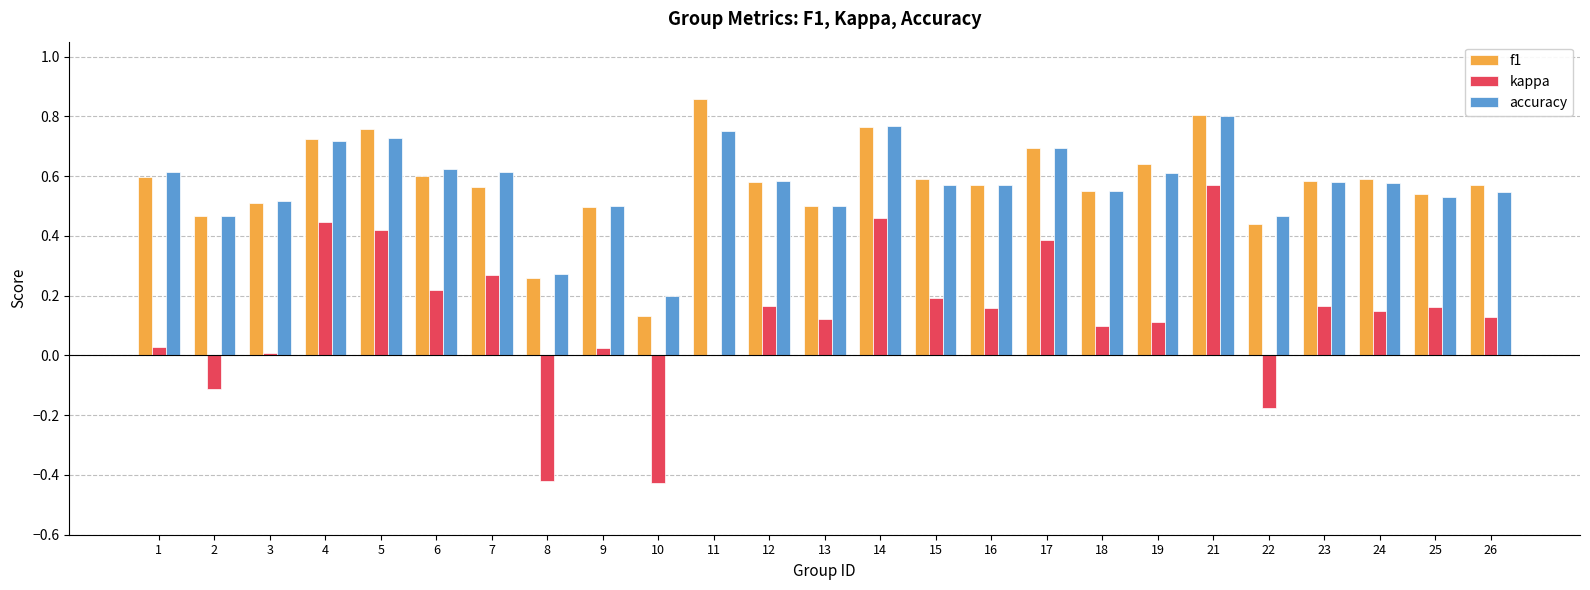

Is the value of f1 at 8 greater than the value of accuracy at 9?

No